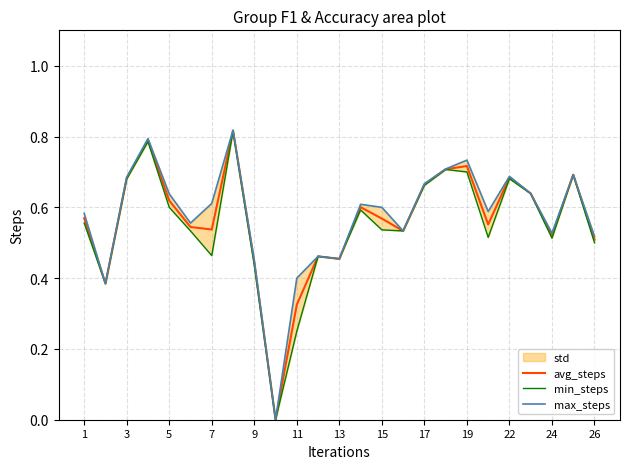

Is it true that avg_steps equals 0.9 at 17?

False